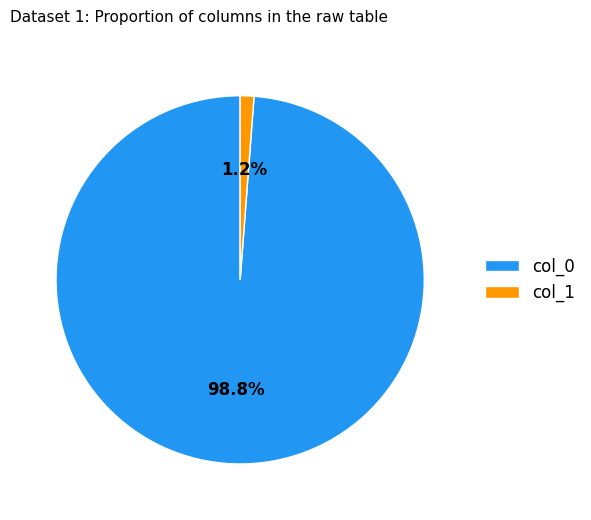

To the nearest percent, what is the difference between the largest and smallest slice percentages?

98%